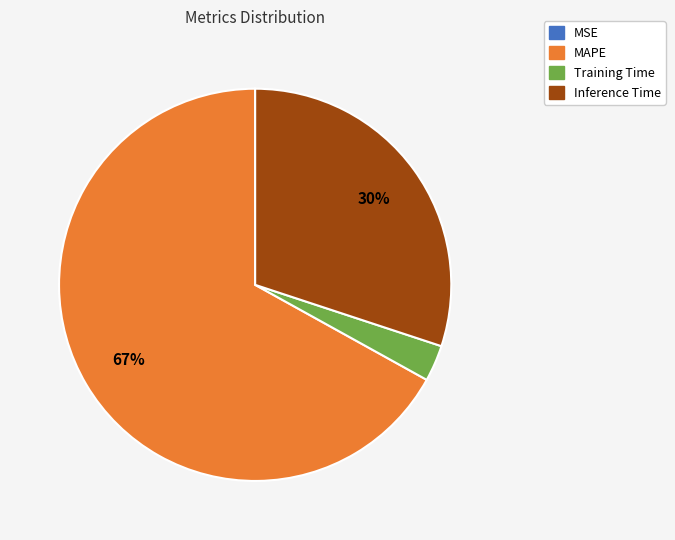

Which category has the biggest portion of the pie?

MAPE